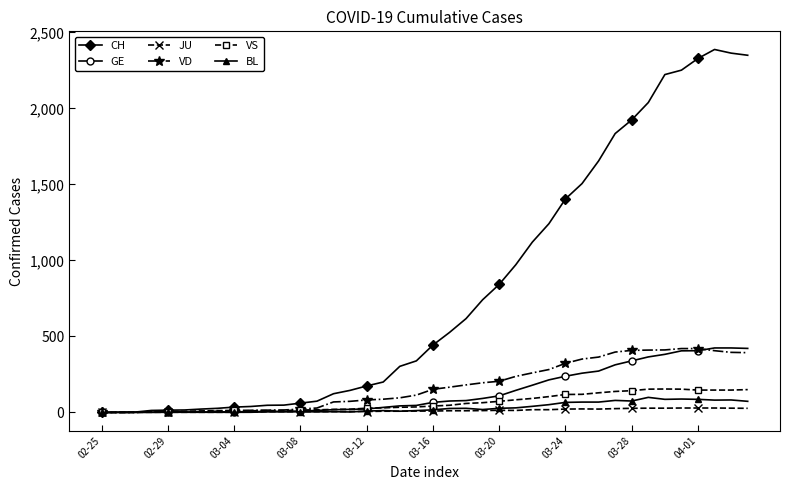

True or false: JU has more than 1 points higher than both neighbors.

True